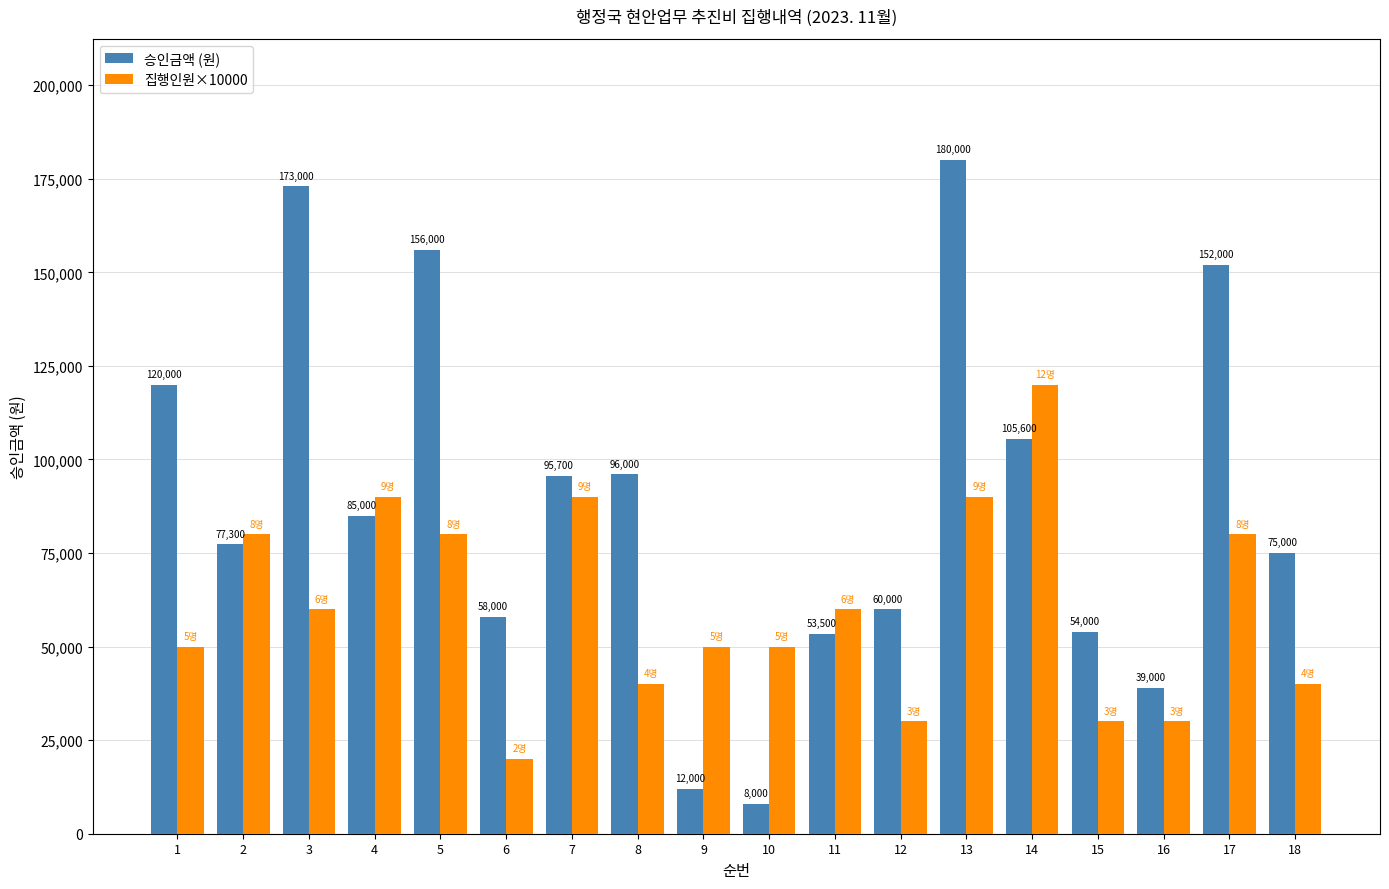

How many data points in 승인금액 (원) are less than 85000?

9